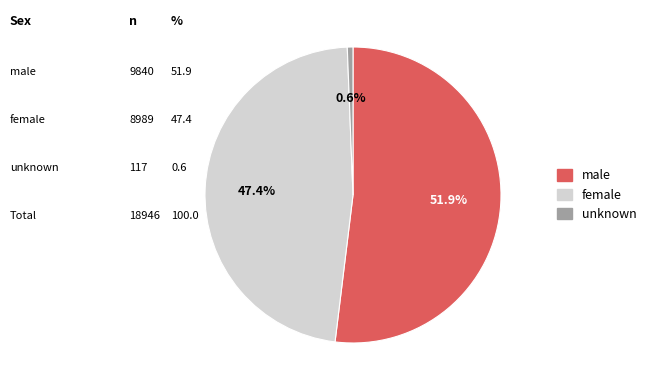

What is the smallest slice in the pie chart?

unknown